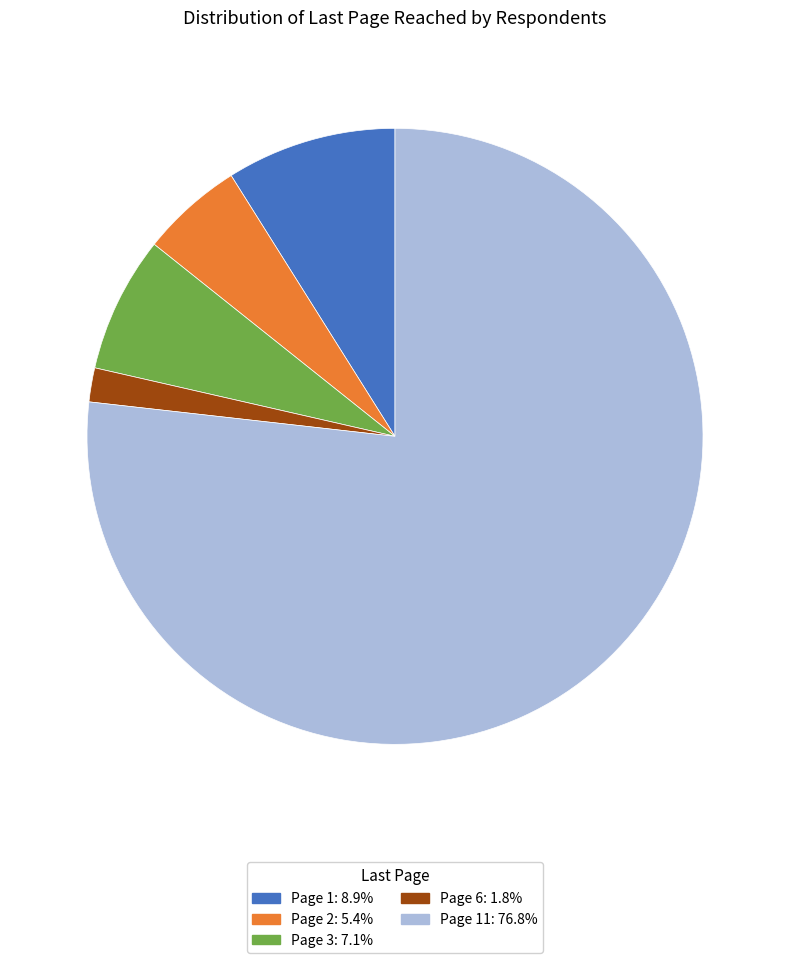

What is the ratio of the value at Page 2: 5.4% to the value at Page 6: 1.8%?

3.0